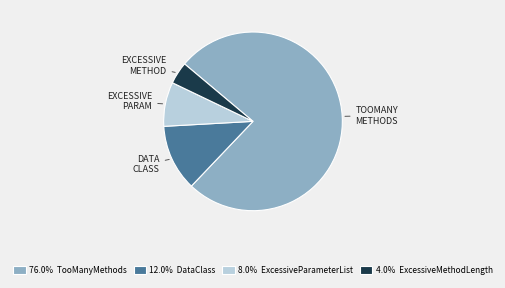

Does 4.0% ExcessiveMethodLength account for over 50% of the chart?

No